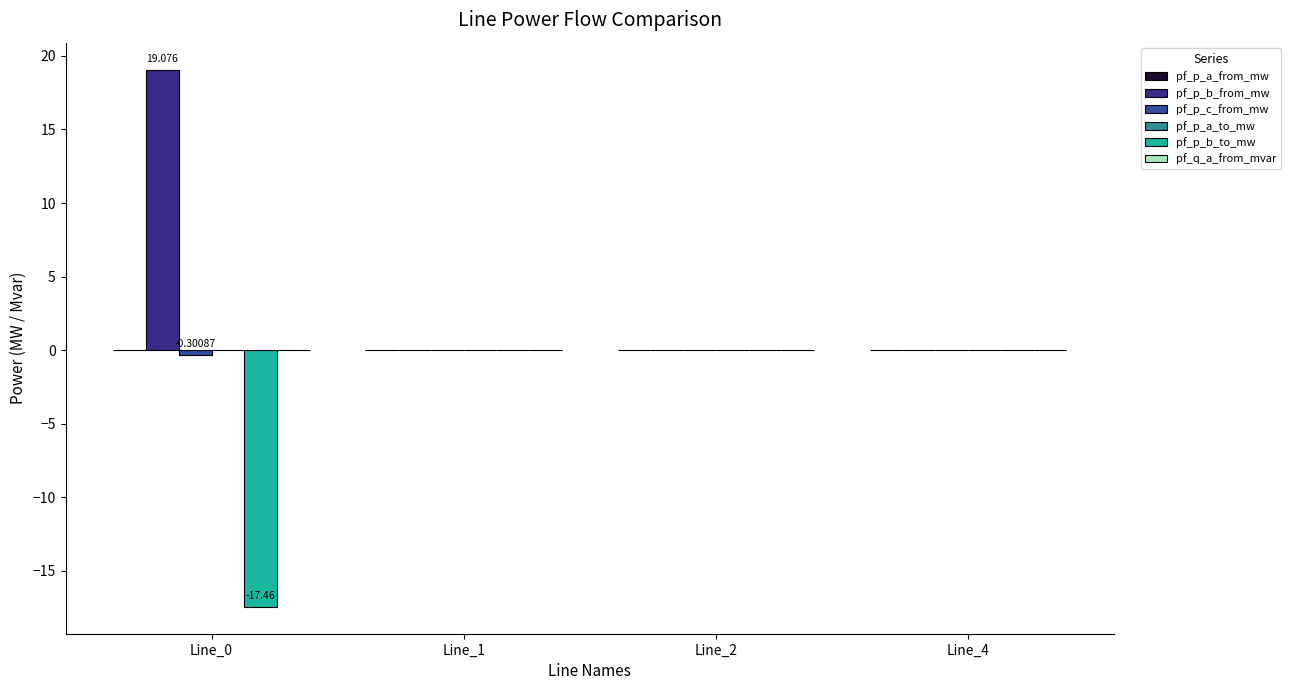

Which series has the largest total across all categories?

pf_p_b_from_mw